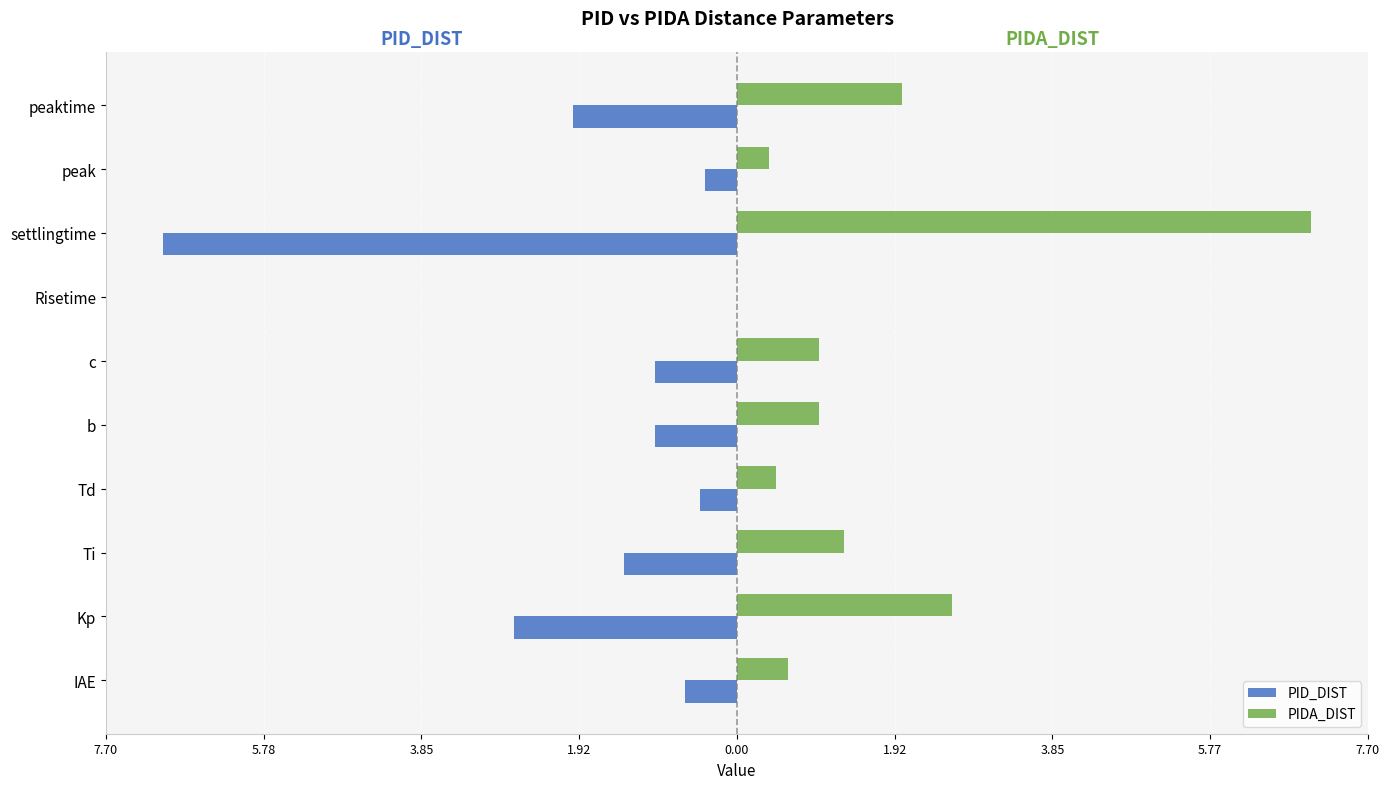

What are all the series names shown in the legend?

PID_DIST, PIDA_DIST